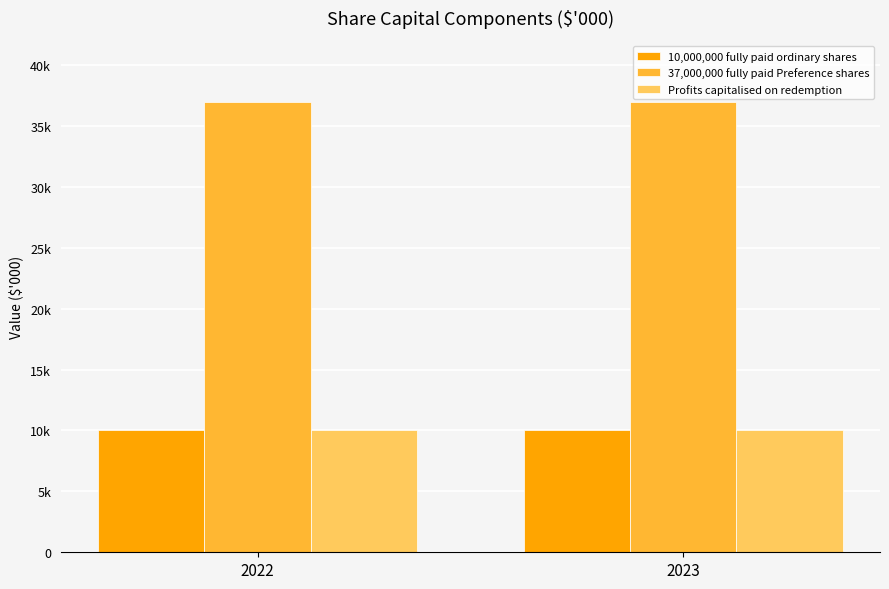

The value of 37,000,000 fully paid Preference shares at 2023 is 13971. True or false?

False